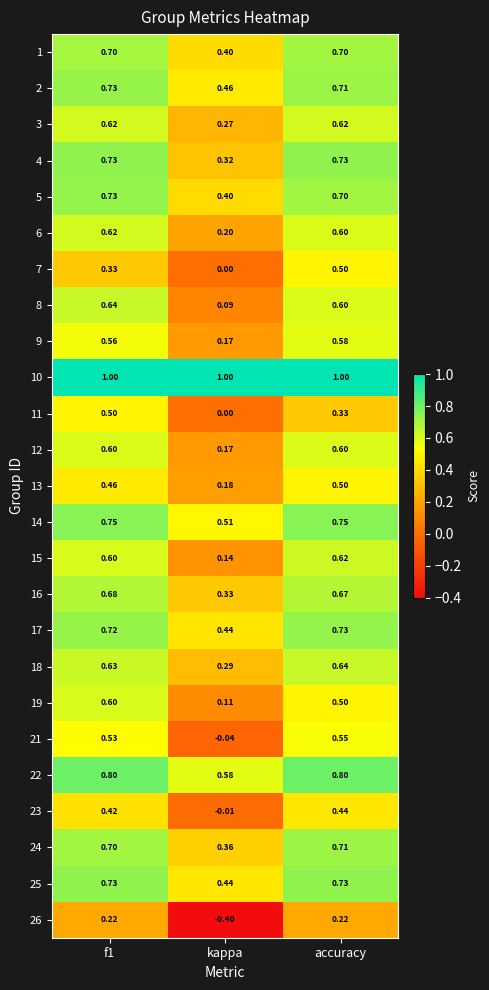

Where is 1 nearest to the value 0?

kappa